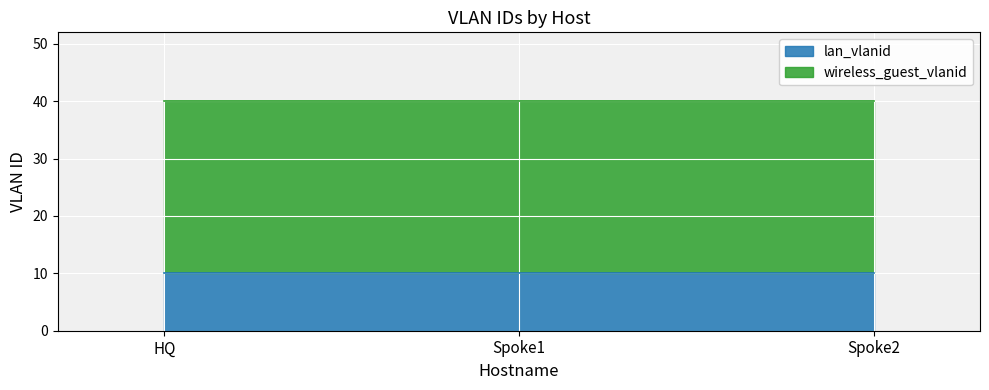

Which category has the highest value in the lan_vlanid series?

HQ